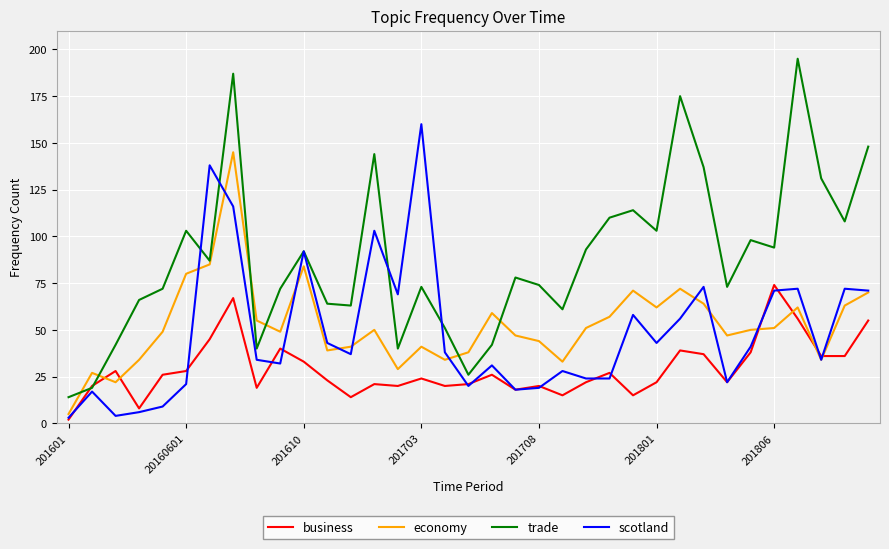

Which series has the largest total across all categories?

trade